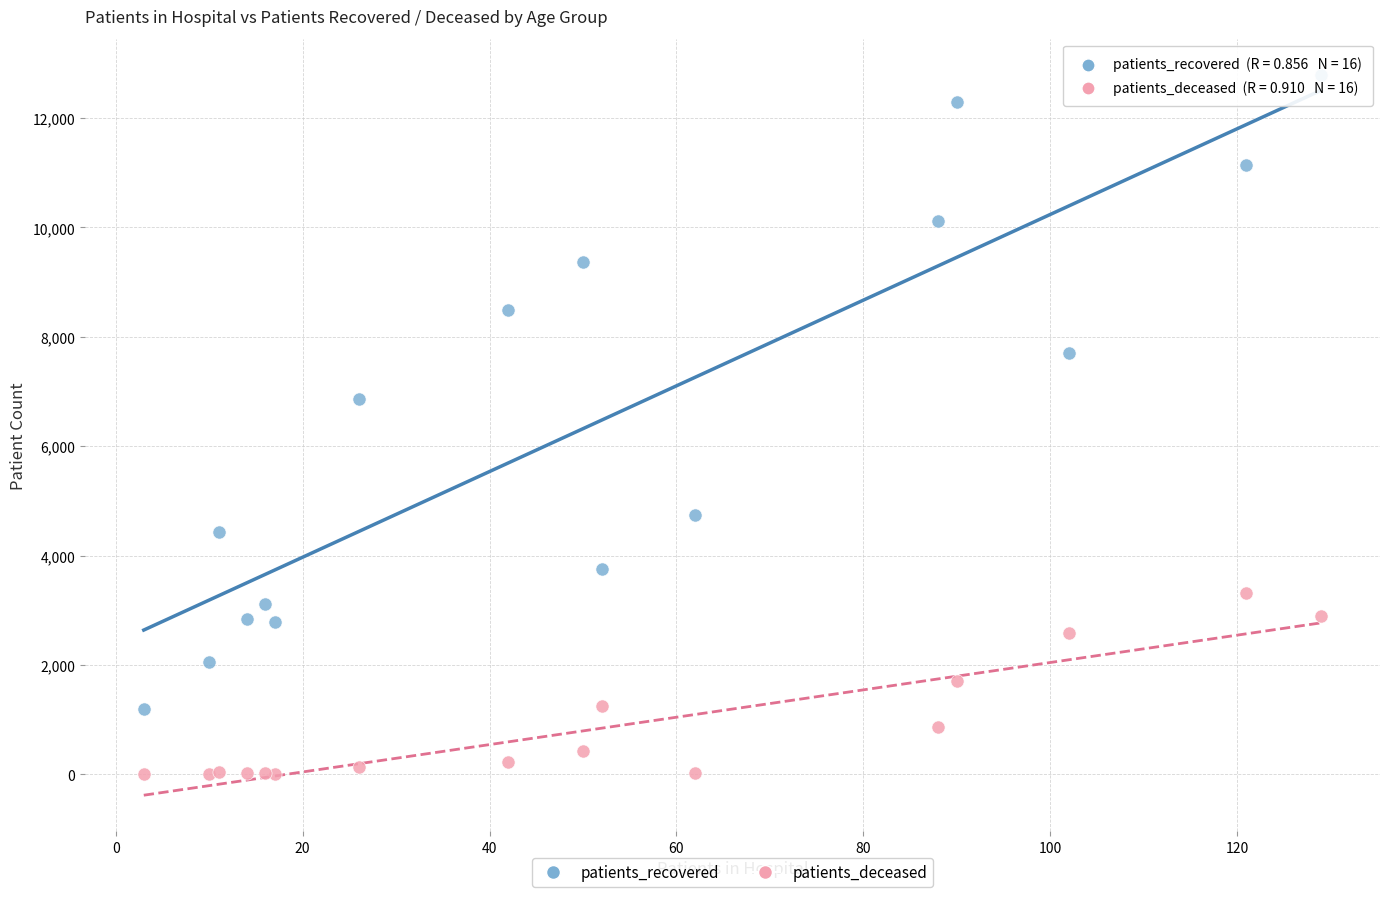

Which series has the largest Y range (max minus min)?

patients_recovered